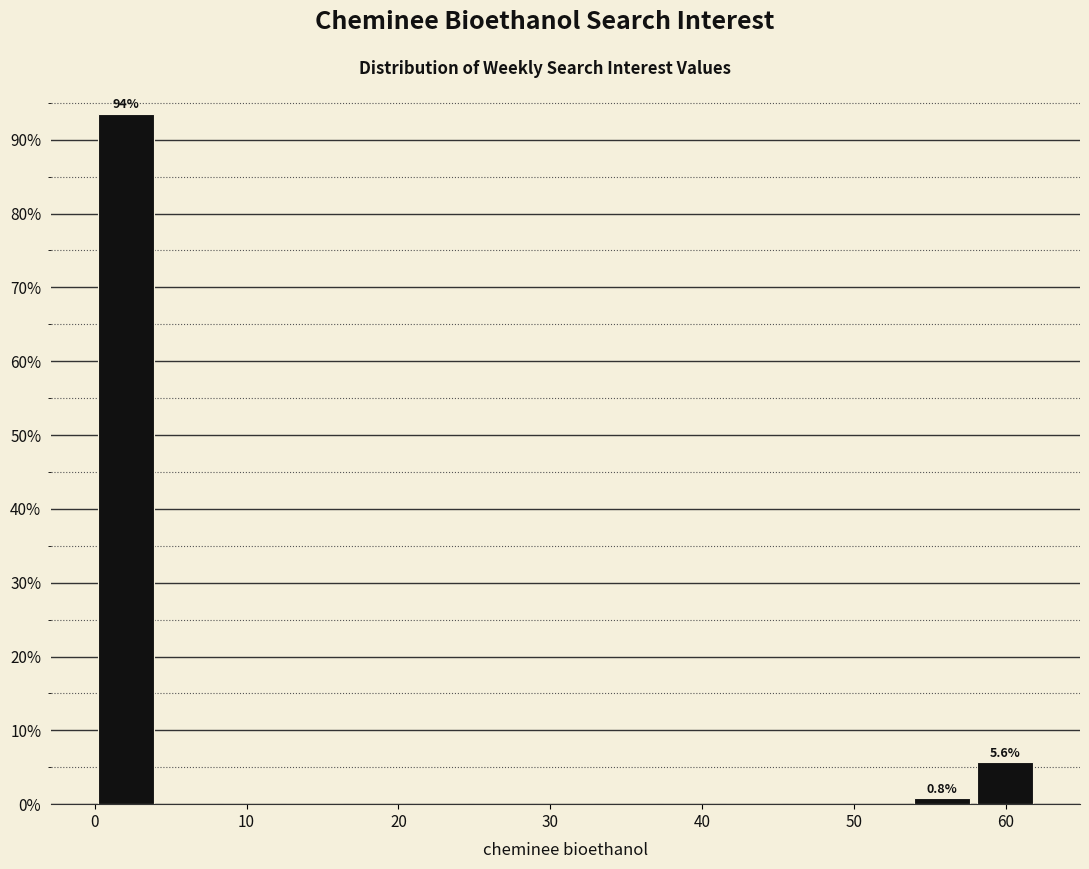

Which range on the x-axis has the tallest bar?

0 to 4